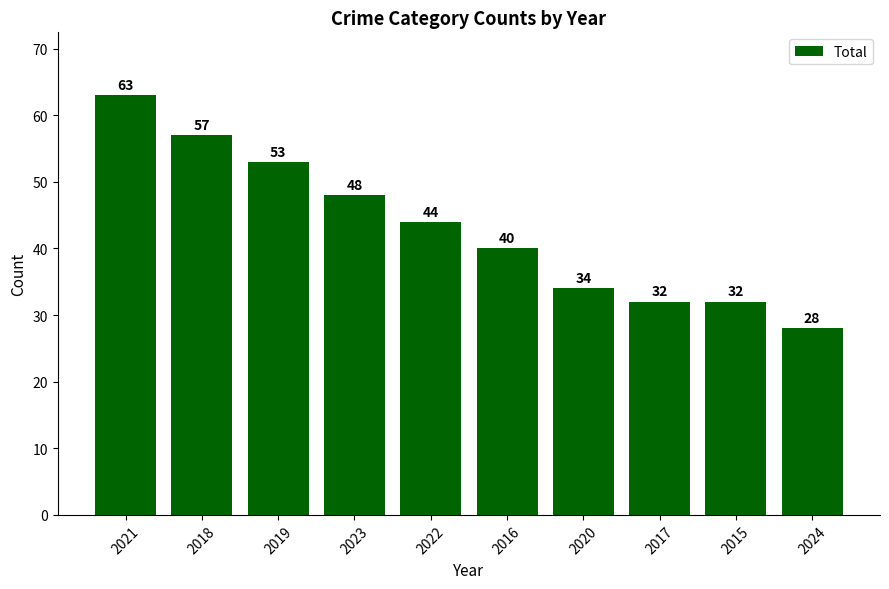

Which has a higher value, 2020 or 2016?

2016